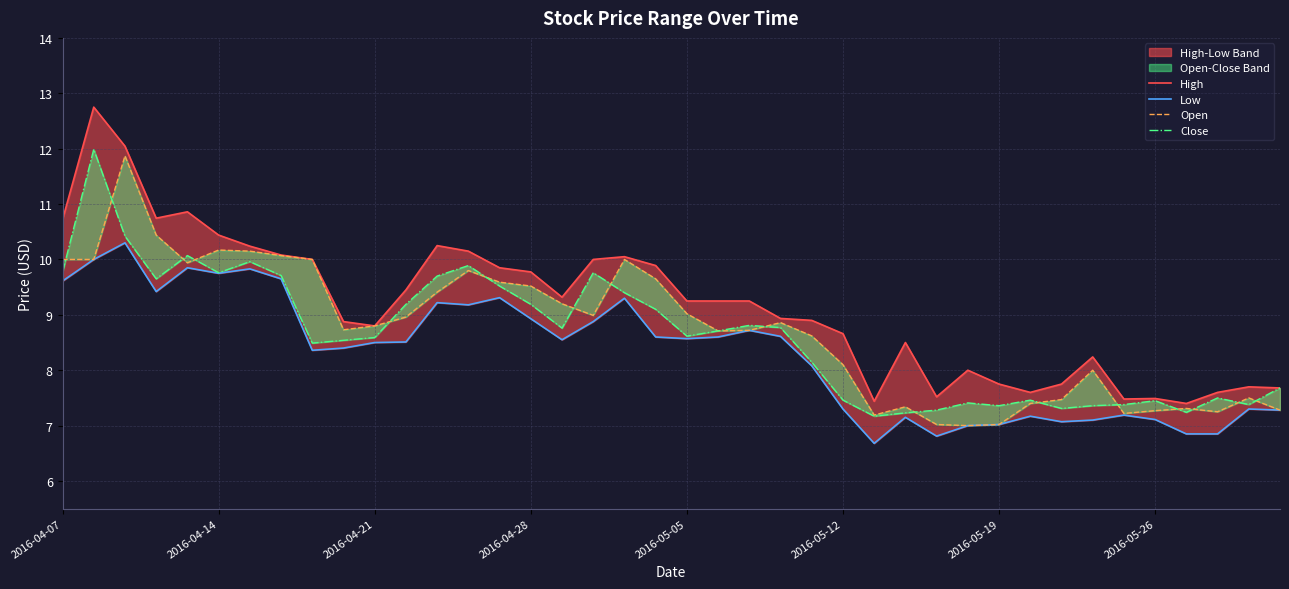

True or false: High and Close intersect in this chart.

False